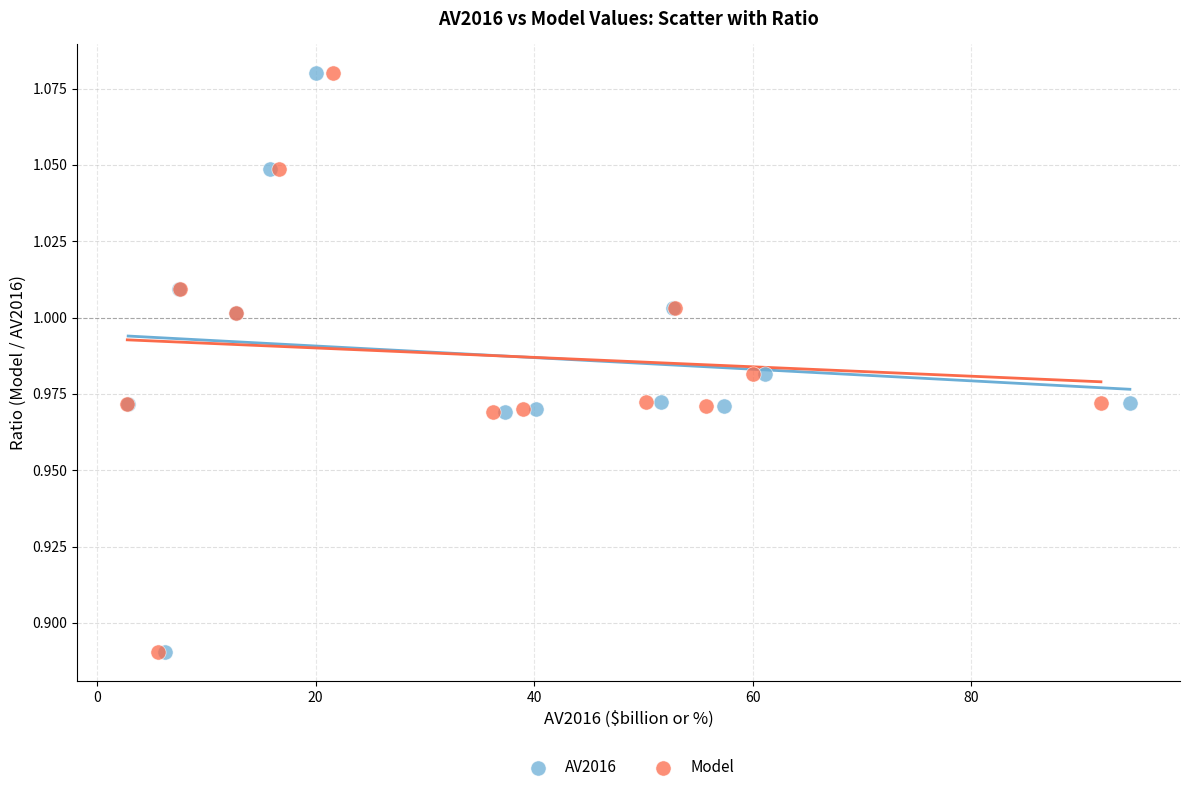

What are all the series names shown in the legend?

AV2016, Model